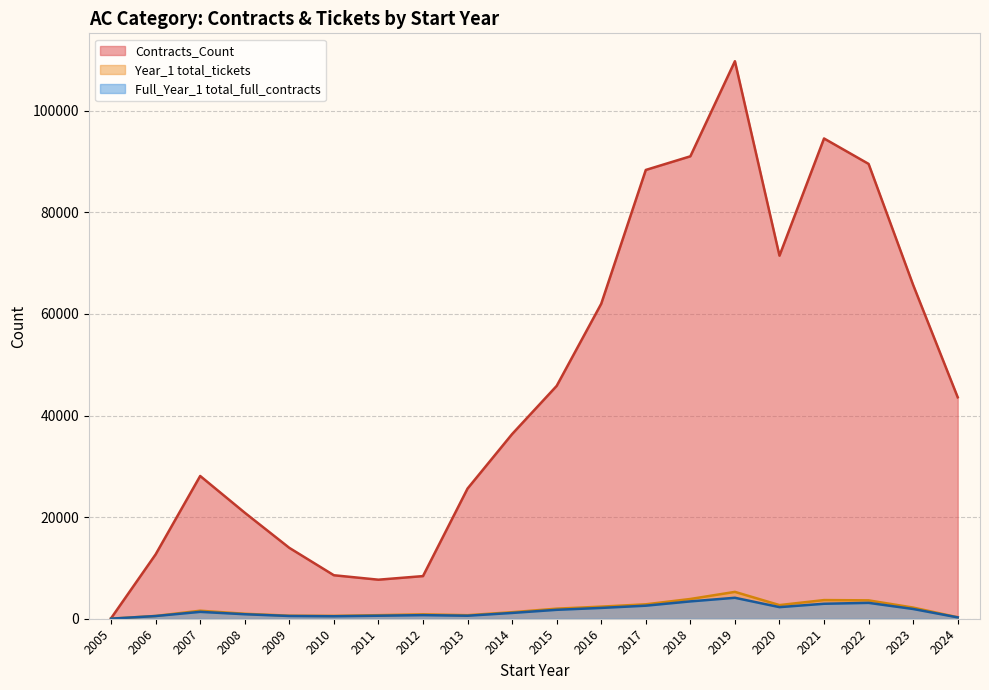

True or false: Year_1 total_tickets and Contracts_Count intersect in this chart.

False